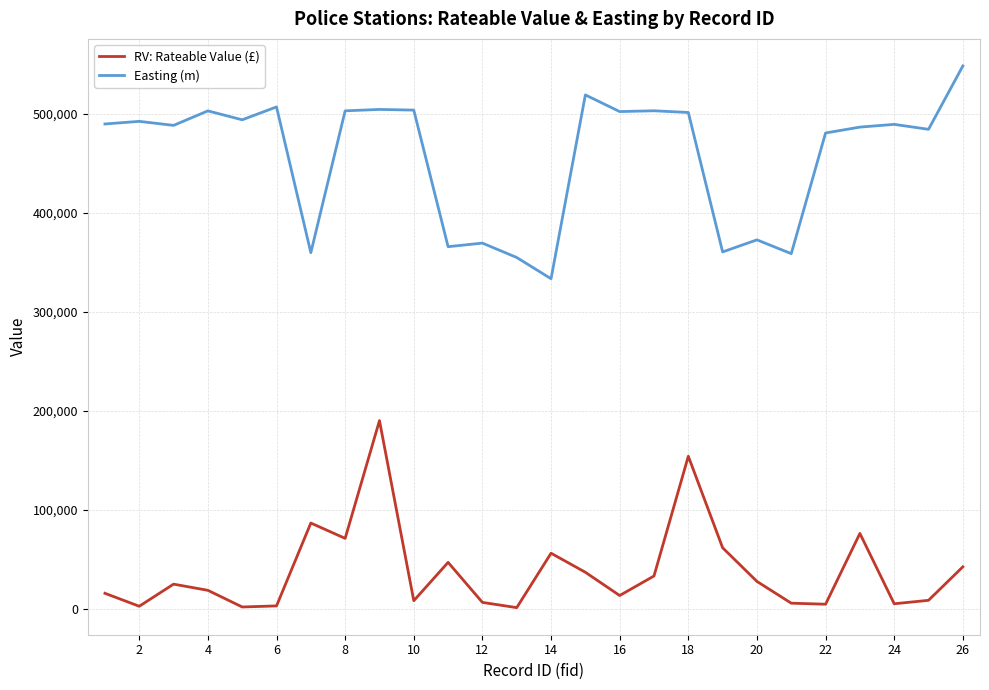

What is the greatest value displayed?

548429